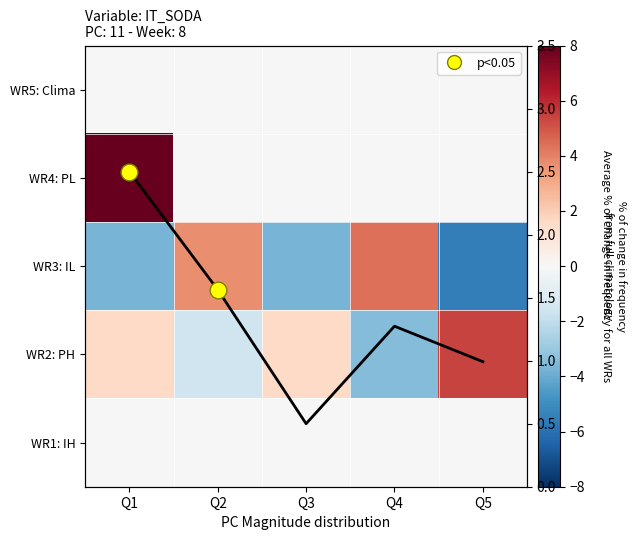

Is it true that WR4: PL equals 0.0 at Q5?

True